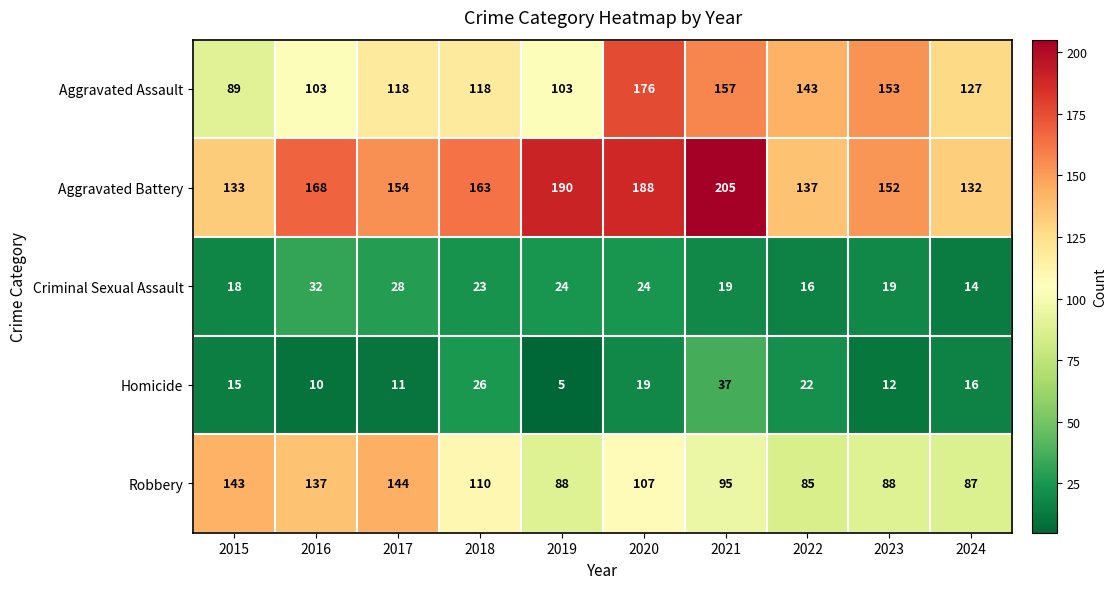

At how many categories does at least one series exceed 62?

10